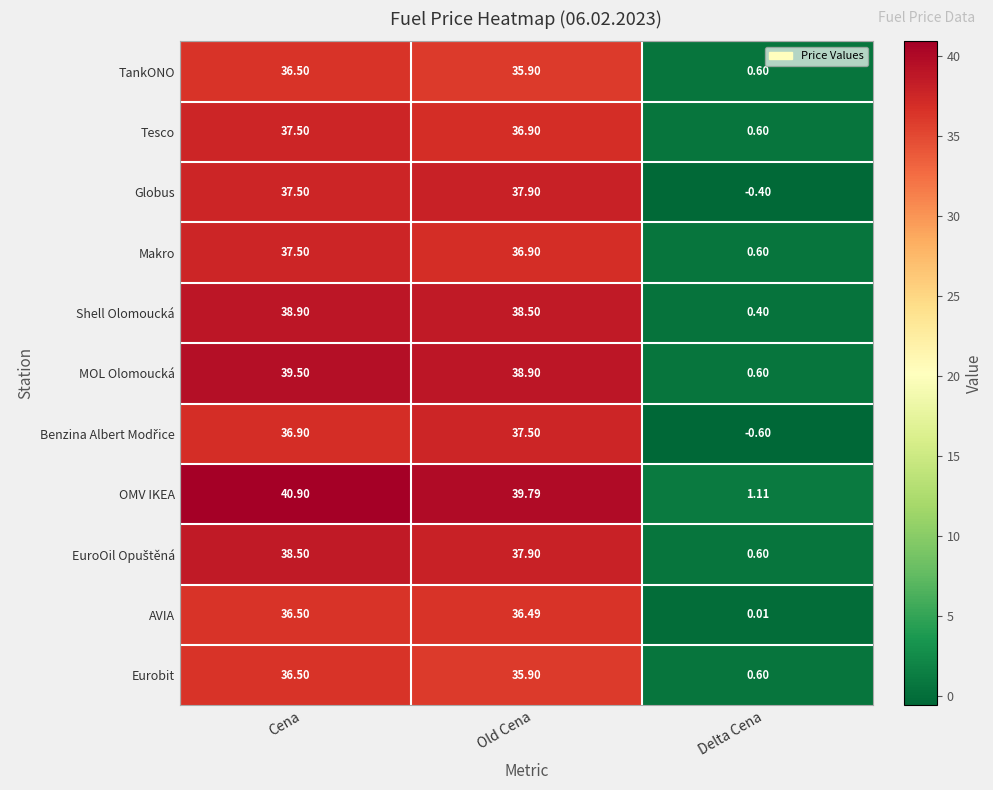

Which series has the largest total across all categories?

OMV IKEA